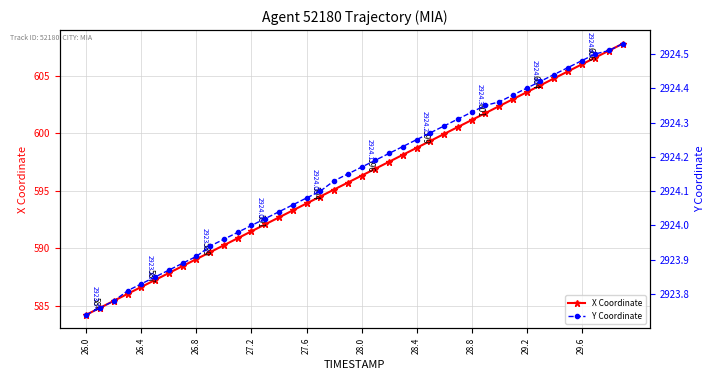

Count the number of categories in the chart.

40